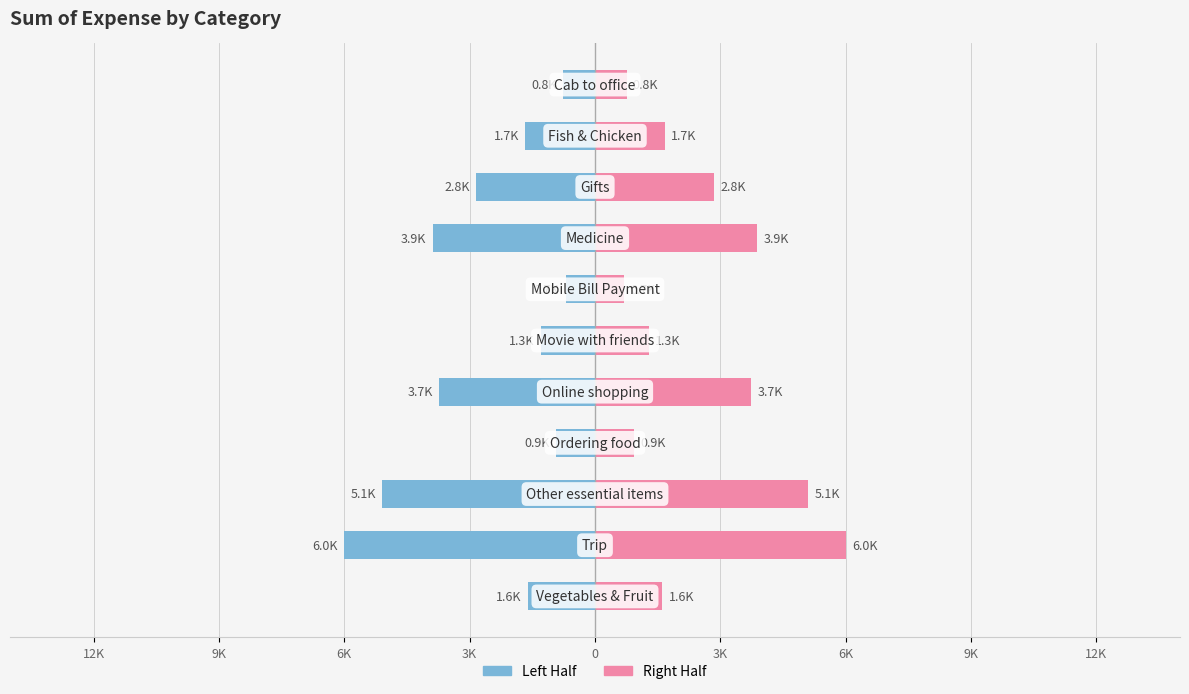

The value of Female at 6K is 8139.0. True or false?

False